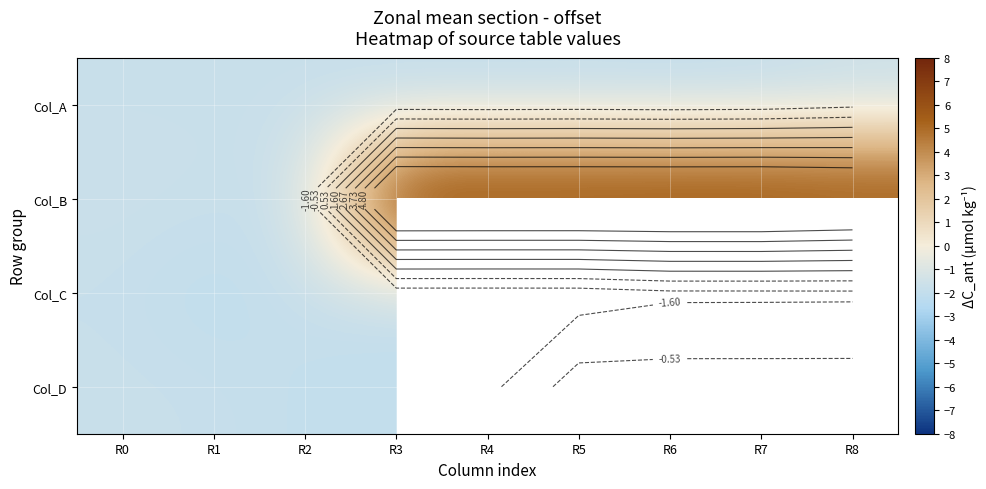

At which category does the chart reach its peak across all series?

R3